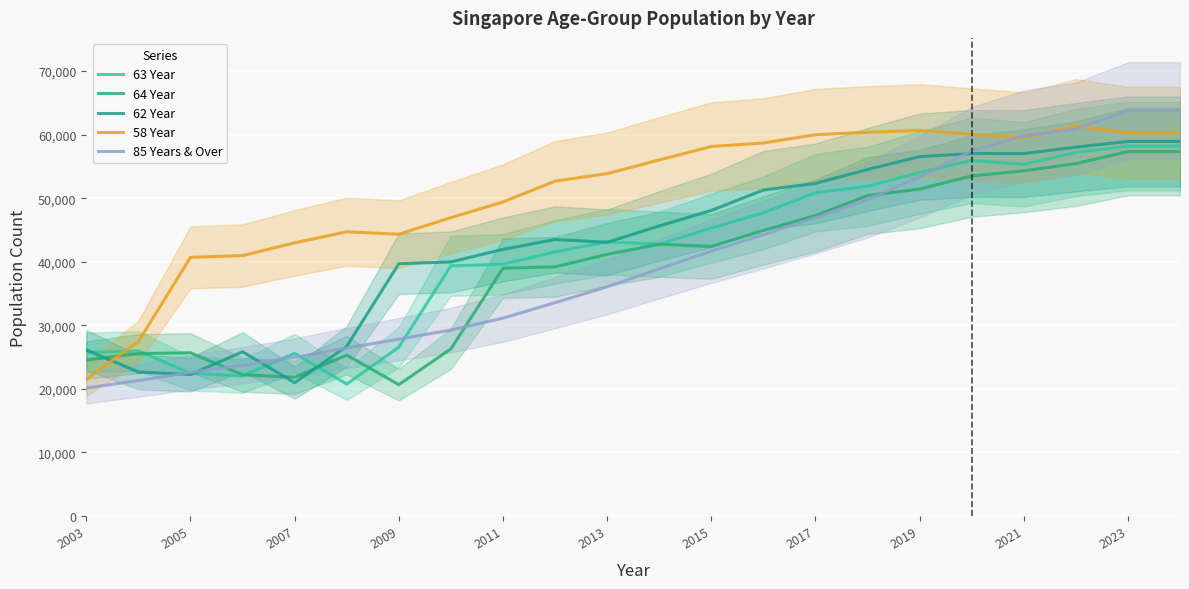

What is the minimum value for 62 Year?

20964